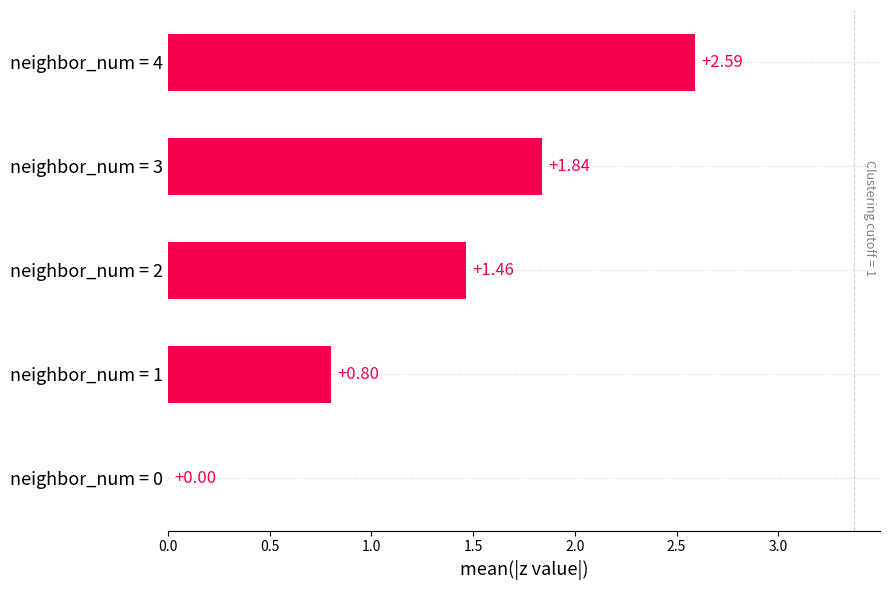

Between neighbor_num = 3 and neighbor_num = 0, which is larger?

neighbor_num = 3